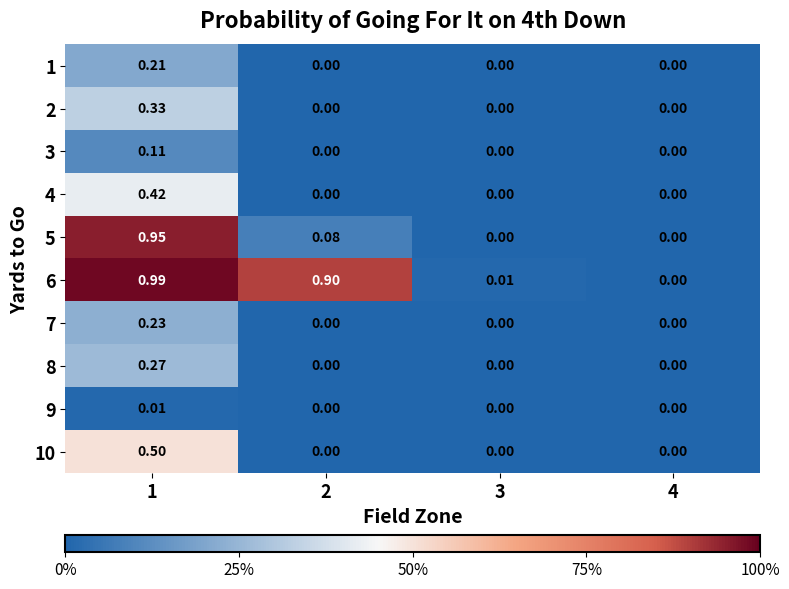

Is the value of 3 at 2 greater than the value of 8 at 1?

No